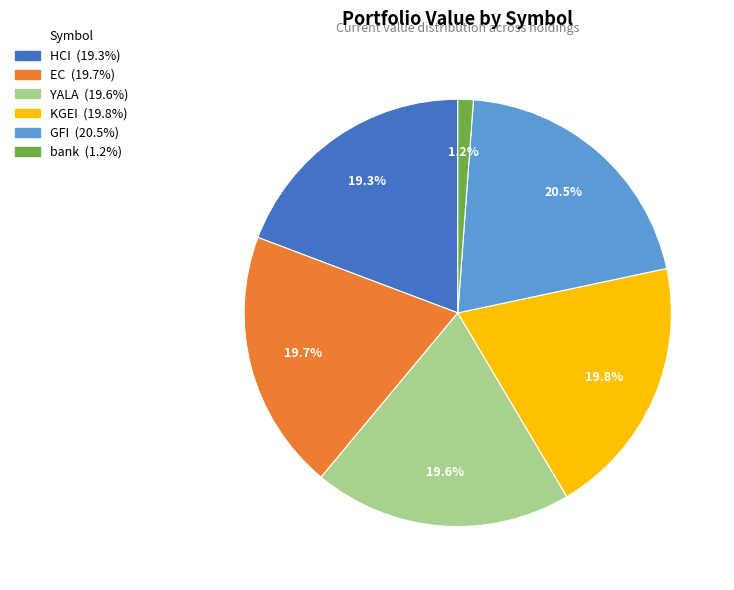

Between bank and HCI, which is larger?

HCI